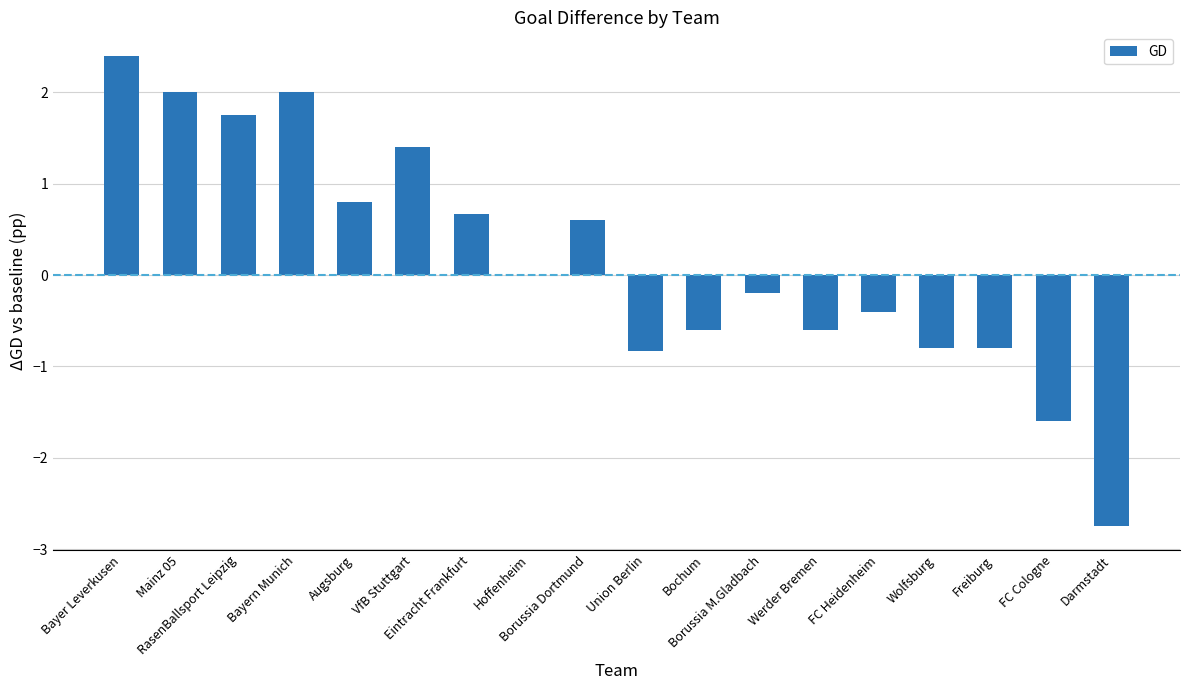

Between Bayern Munich and FC Cologne, which is larger?

Bayern Munich